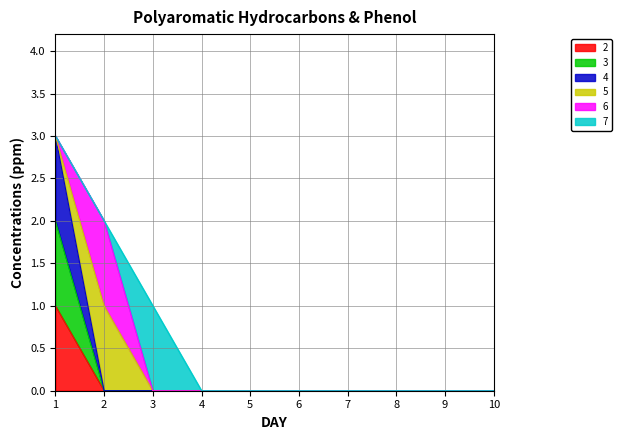

The value of 4 at 5 is 0. True or false?

True